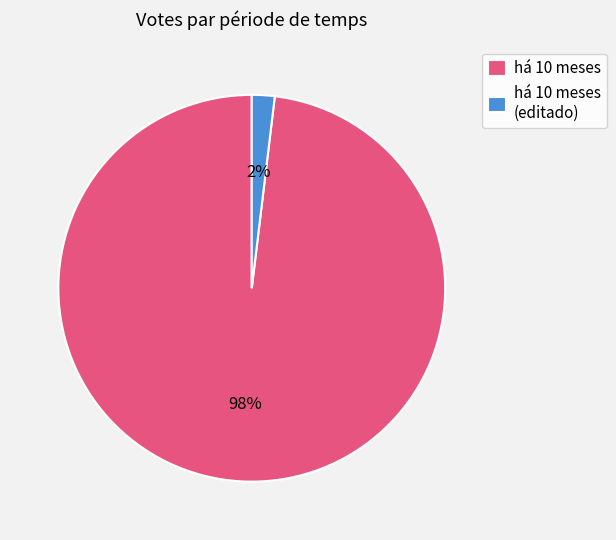

Count the number of slices in the pie.

2